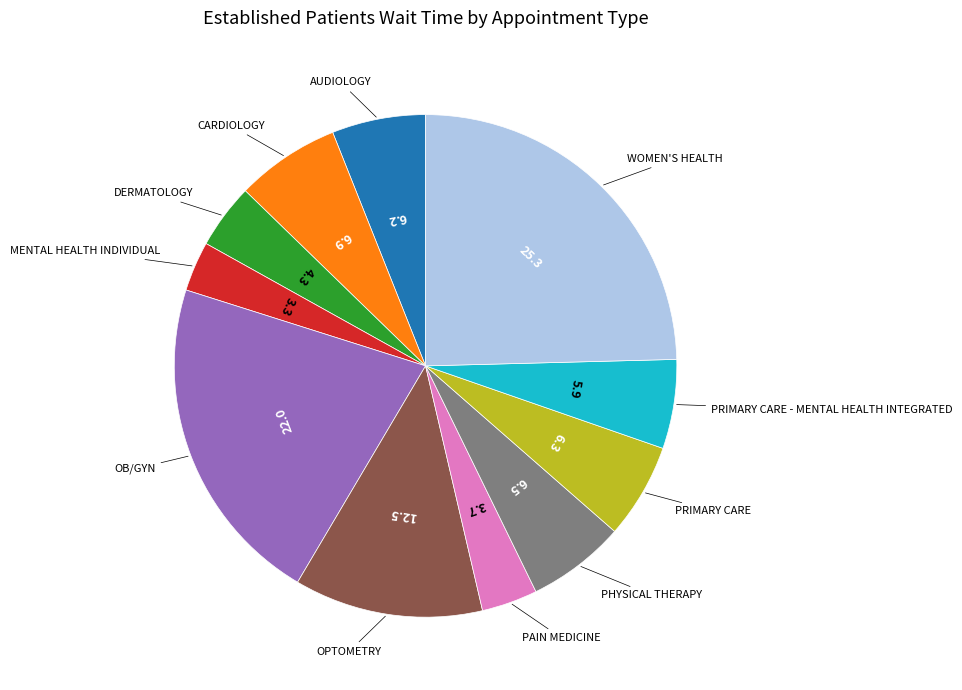

Does any single category account for the majority?

No